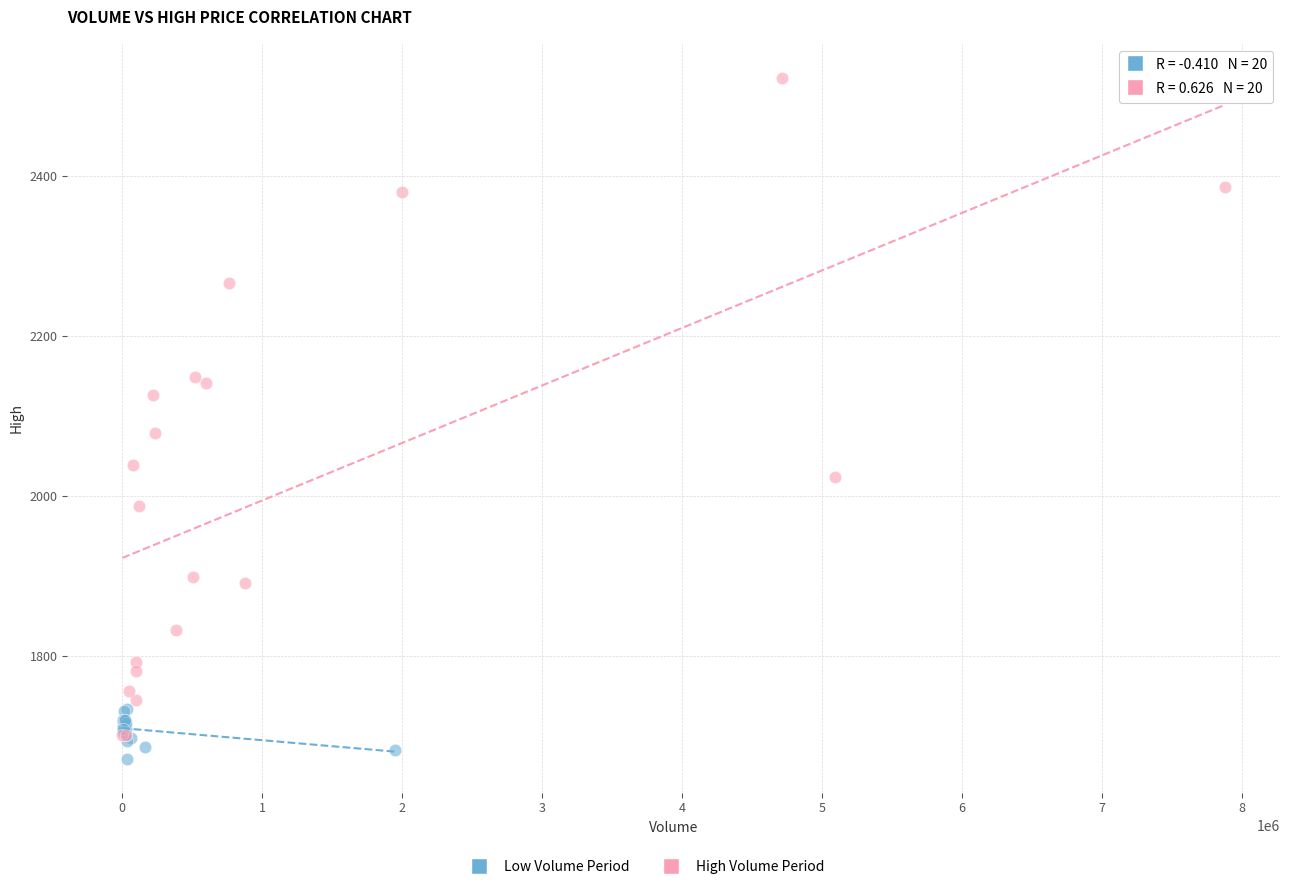

Which series has the widest spread of Y values?

High Volume Period